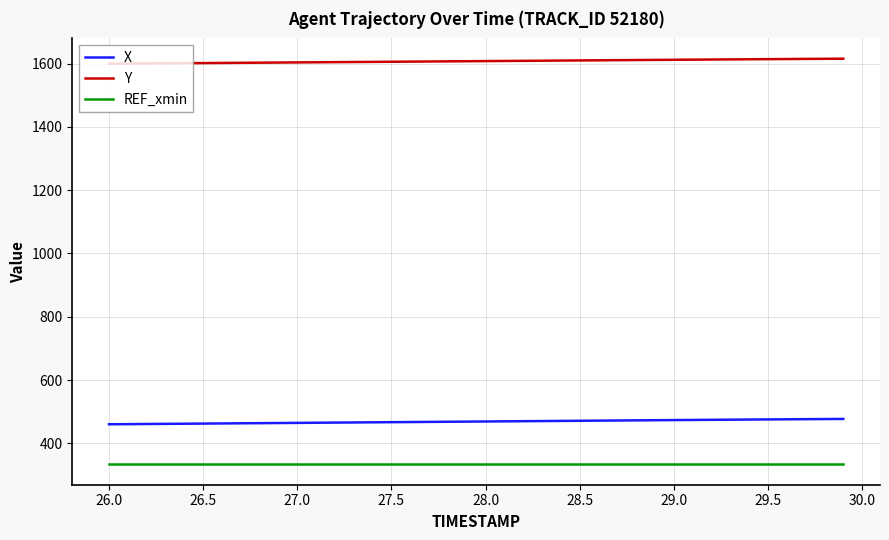

True or false: X and REF_xmin intersect in this chart.

False